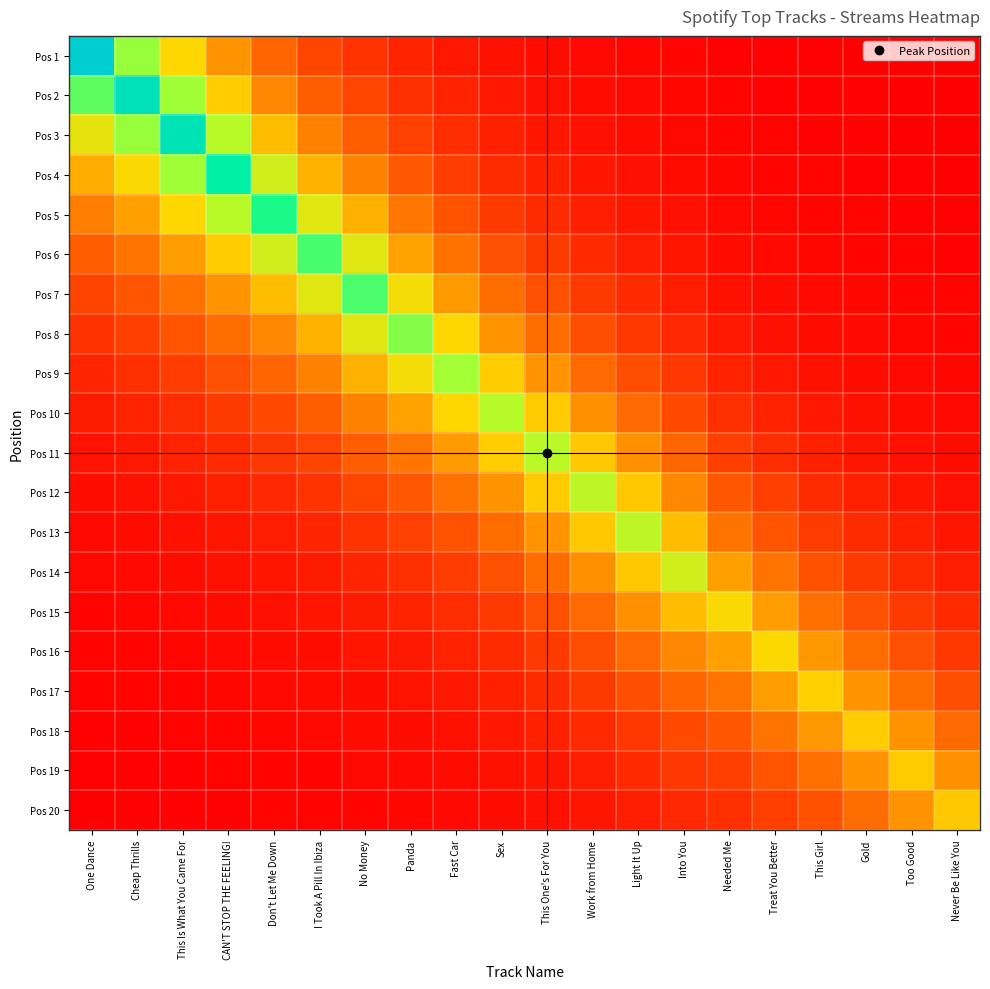

Reading left to right, list all the values displayed in this chart.

Pos 1: One Dance=3085.0	Cheap Thrills=2120.2	This Is What You Came For=1549.8	CAN'T STOP THE FEELING!=1091.2	Don't Let Me Down=749.4	I Took A Pill In Ibiza=525.2	No Money=387.5	Panda=265.9	Fast Car=188.5	Sex=134.1	This One's For You=98.1	Work from Home=71.7	Light It Up=53.1	Into You=37.3	Needed Me=23.6	Treat You Better=17.3	This Girl=12.3	Gold=9.0	Too Good=6.6	Never Be Like You=4.8
Pos 2: One Dance=2285.4	Cheap Thrills=2862.0	This Is What You Came For=2092.1	CAN'T STOP THE FEELING!=1473.0	Don't Let Me Down=1011.5	I Took A Pill In Ibiza=709.0	No Money=523.0	Panda=358.9	Fast Car=254.5	Sex=181.1	This One's For You=132.5	Work from Home=96.8	Light It Up=71.6	Into You=50.4	Needed Me=31.9	Treat You Better=23.4	This Girl=16.7	Gold=12.1	Too Good=8.9	Never Be Like You=6.5
Pos 3: One Dance=1693.1	Cheap Thrills=2120.2	This Is What You Came For=2824.0	CAN'T STOP THE FEELING!=1988.4	Don't Let Me Down=1365.4	I Took A Pill In Ibiza=957.1	No Money=706.0	Panda=484.4	Fast Car=343.5	Sex=244.4	This One's For You=178.8	Work from Home=130.7	Light It Up=96.7	Into You=68.0	Needed Me=43.1	Treat You Better=31.6	This Girl=22.5	Gold=16.3	Too Good=12.0	Never Be Like You=8.7
Pos 4: One Dance=1254.3	Cheap Thrills=1570.7	This Is What You Came For=2092.1	CAN'T STOP THE FEELING!=2684.0	Don't Let Me Down=1843.2	I Took A Pill In Ibiza=1291.9	No Money=953.0	Panda=653.9	Fast Car=463.7	Sex=329.9	This One's For You=241.4	Work from Home=176.4	Light It Up=130.5	Into You=91.8	Needed Me=58.2	Treat You Better=42.7	This Girl=30.3	Gold=22.1	Too Good=16.2	Never Be Like You=11.8
Pos 5: One Dance=929.2	Cheap Thrills=1163.6	This Is What You Came For=1549.8	CAN'T STOP THE FEELING!=1988.4	Don't Let Me Down=2488.0	I Took A Pill In Ibiza=1743.9	No Money=1286.4	Panda=882.7	Fast Car=625.9	Sex=445.4	This One's For You=325.8	Work from Home=238.2	Light It Up=176.2	Into You=123.9	Needed Me=78.5	Treat You Better=57.6	This Girl=41.0	Gold=29.8	Too Good=21.9	Never Be Like You=15.9
Pos 6: One Dance=688.4	Cheap Thrills=862.0	This Is What You Came For=1148.2	CAN'T STOP THE FEELING!=1473.0	Don't Let Me Down=1843.2	I Took A Pill In Ibiza=2354.0	No Money=1736.5	Panda=1191.5	Fast Car=844.9	Sex=601.2	This One's For You=439.8	Work from Home=321.5	Light It Up=237.8	Into You=167.2	Needed Me=106.0	Treat You Better=77.7	This Girl=55.3	Gold=40.2	Too Good=29.6	Never Be Like You=21.5
Pos 7: One Dance=509.9	Cheap Thrills=638.6	This Is What You Came For=850.6	CAN'T STOP THE FEELING!=1091.2	Don't Let Me Down=1365.4	I Took A Pill In Ibiza=1743.9	No Money=2344.0	Panda=1608.3	Fast Car=1140.4	Sex=811.5	This One's For You=593.7	Work from Home=434.0	Light It Up=321.0	Into You=225.7	Needed Me=143.1	Treat You Better=104.9	This Girl=74.6	Gold=54.3	Too Good=39.9	Never Be Like You=29.0
Pos 8: One Dance=377.8	Cheap Thrills=473.1	This Is What You Came For=630.1	CAN'T STOP THE FEELING!=808.4	Don't Let Me Down=1011.5	I Took A Pill In Ibiza=1291.9	No Money=1736.5	Panda=2171.0	Fast Car=1539.4	Sex=1095.4	This One's For You=801.3	Work from Home=585.8	Light It Up=433.3	Into You=304.6	Needed Me=193.1	Treat You Better=141.6	This Girl=100.7	Gold=73.2	Too Good=53.8	Never Be Like You=39.2
Pos 9: One Dance=279.9	Cheap Thrills=350.5	This Is What You Came For=466.8	CAN'T STOP THE FEELING!=598.9	Don't Let Me Down=749.4	I Took A Pill In Ibiza=957.1	No Money=1286.4	Panda=1608.3	Fast Car=2078.0	Sex=1478.7	This One's For You=1081.7	Work from Home=790.8	Light It Up=584.9	Into You=411.2	Needed Me=260.7	Treat You Better=191.2	This Girl=136.0	Gold=98.9	Too Good=72.7	Never Be Like You=52.9
Pos 10: One Dance=207.3	Cheap Thrills=259.6	This Is What You Came For=345.8	CAN'T STOP THE FEELING!=443.7	Don't Let Me Down=555.1	I Took A Pill In Ibiza=709.0	No Money=953.0	Panda=1191.5	Fast Car=1539.4	Sex=1996.0	This One's For You=1460.2	Work from Home=1067.4	Light It Up=789.6	Into You=555.1	Needed Me=351.9	Treat You Better=258.0	This Girl=183.6	Gold=133.4	Too Good=98.1	Never Be Like You=71.4
Pos 11: One Dance=153.6	Cheap Thrills=192.3	This Is What You Came For=256.2	CAN'T STOP THE FEELING!=328.7	Don't Let Me Down=411.3	I Took A Pill In Ibiza=525.2	No Money=706.0	Panda=882.7	Fast Car=1140.4	Sex=1478.7	This One's For You=1971.0	Work from Home=1440.9	Light It Up=1065.8	Into You=749.3	Needed Me=475.0	Treat You Better=348.3	This Girl=247.8	Gold=180.1	Too Good=132.4	Never Be Like You=96.4
Pos 12: One Dance=113.8	Cheap Thrills=142.5	This Is What You Came For=189.8	CAN'T STOP THE FEELING!=243.5	Don't Let Me Down=304.7	I Took A Pill In Ibiza=389.1	No Money=523.0	Panda=653.9	Fast Car=844.9	Sex=1095.4	This One's For You=1460.2	Work from Home=1945.0	Light It Up=1438.7	Into You=1011.5	Needed Me=641.2	Treat You Better=470.2	This Girl=334.5	Gold=243.2	Too Good=178.8	Never Be Like You=130.2
Pos 13: One Dance=84.3	Cheap Thrills=105.6	This Is What You Came For=140.6	CAN'T STOP THE FEELING!=180.4	Don't Let Me Down=225.7	I Took A Pill In Ibiza=288.3	No Money=387.5	Panda=484.4	Fast Car=625.9	Sex=811.5	This One's For You=1081.7	Work from Home=1440.9	Light It Up=1942.0	Into You=1365.3	Needed Me=865.5	Treat You Better=634.7	This Girl=451.5	Gold=328.2	Too Good=241.3	Never Be Like You=175.7
Pos 14: One Dance=62.4	Cheap Thrills=78.2	This Is What You Came For=104.2	CAN'T STOP THE FEELING!=133.6	Don't Let Me Down=167.2	I Took A Pill In Ibiza=213.6	No Money=287.0	Panda=358.9	Fast Car=463.7	Sex=601.2	This One's For You=801.3	Work from Home=1067.4	Light It Up=1438.7	Into You=1843.0	Needed Me=1168.3	Treat You Better=856.7	This Girl=609.4	Gold=443.1	Too Good=325.8	Never Be Like You=237.2
Pos 15: One Dance=46.3	Cheap Thrills=57.9	This Is What You Came For=77.2	CAN'T STOP THE FEELING!=99.0	Don't Let Me Down=123.9	I Took A Pill In Ibiza=158.2	No Money=212.6	Panda=265.9	Fast Car=343.5	Sex=445.4	This One's For You=593.7	Work from Home=790.8	Light It Up=1065.8	Into You=1365.3	Needed Me=1577.0	Treat You Better=1156.4	This Girl=822.7	Gold=598.1	Too Good=439.7	Never Be Like You=320.2
Pos 16: One Dance=34.3	Cheap Thrills=42.9	This Is What You Came For=57.2	CAN'T STOP THE FEELING!=73.3	Don't Let Me Down=91.8	I Took A Pill In Ibiza=117.2	No Money=157.5	Panda=196.9	Fast Car=254.5	Sex=329.9	This One's For You=439.8	Work from Home=585.8	Light It Up=789.6	Into You=1011.5	Needed Me=1168.3	Treat You Better=1561.0	This Girl=1110.5	Gold=807.3	Too Good=593.6	Never Be Like You=432.2
Pos 17: One Dance=25.4	Cheap Thrills=31.8	This Is What You Came For=42.3	CAN'T STOP THE FEELING!=54.3	Don't Let Me Down=68.0	I Took A Pill In Ibiza=86.8	No Money=116.7	Panda=145.9	Fast Car=188.5	Sex=244.4	This One's For You=325.8	Work from Home=434.0	Light It Up=584.9	Into You=749.3	Needed Me=865.5	Treat You Better=1156.4	This Girl=1499.0	Gold=1089.7	Too Good=801.3	Never Be Like You=583.4
Pos 18: One Dance=18.8	Cheap Thrills=23.6	This Is What You Came For=31.4	CAN'T STOP THE FEELING!=40.2	Don't Let Me Down=50.4	I Took A Pill In Ibiza=64.3	No Money=86.5	Panda=108.1	Fast Car=139.7	Sex=181.1	This One's For You=241.4	Work from Home=321.5	Light It Up=433.3	Into You=555.1	Needed Me=641.2	Treat You Better=856.7	This Girl=1110.5	Gold=1471.0	Too Good=1081.6	Never Be Like You=787.5
Pos 19: One Dance=13.9	Cheap Thrills=17.4	This Is What You Came For=23.2	CAN'T STOP THE FEELING!=29.8	Don't Let Me Down=37.3	I Took A Pill In Ibiza=47.6	No Money=64.0	Panda=80.1	Fast Car=103.5	Sex=134.1	This One's For You=178.8	Work from Home=238.2	Light It Up=321.0	Into You=411.2	Needed Me=475.0	Treat You Better=634.7	This Girl=822.7	Gold=1089.7	Too Good=1460.0	Never Be Like You=1063.1
Pos 20: One Dance=10.3	Cheap Thrills=12.9	This Is What You Came For=17.2	CAN'T STOP THE FEELING!=22.1	Don't Let Me Down=27.6	I Took A Pill In Ibiza=35.3	No Money=47.4	Panda=59.3	Fast Car=76.6	Sex=99.4	This One's For You=132.5	Work from Home=176.4	Light It Up=237.8	Into You=304.6	Needed Me=351.9	Treat You Better=470.2	This Girl=609.4	Gold=807.3	Too Good=1081.6	Never Be Like You=1435.0